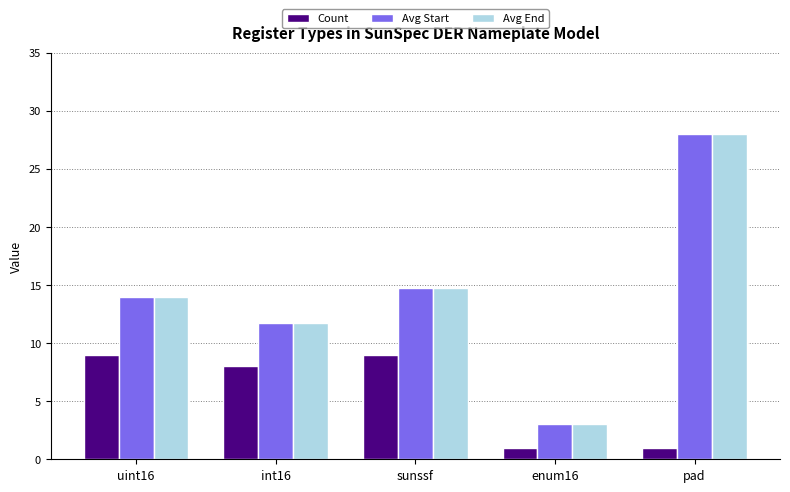

Where is Avg Start nearest to the value 15?

sunssf